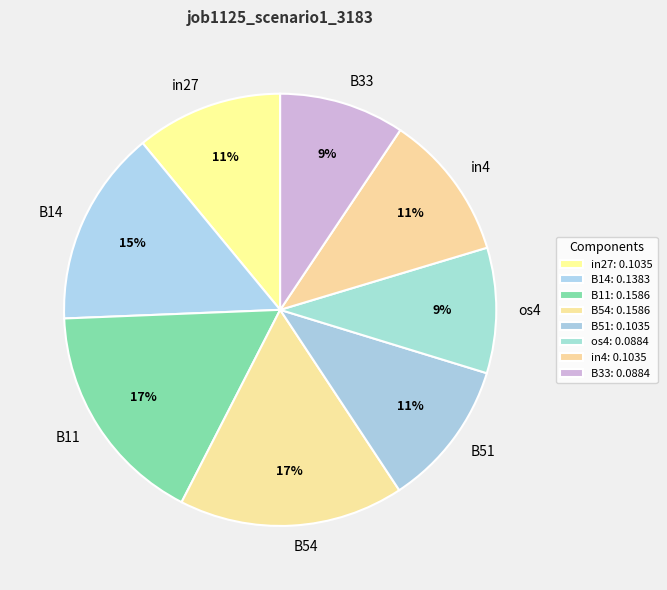

The B33 slice represents 9% of the pie. True or false?

True